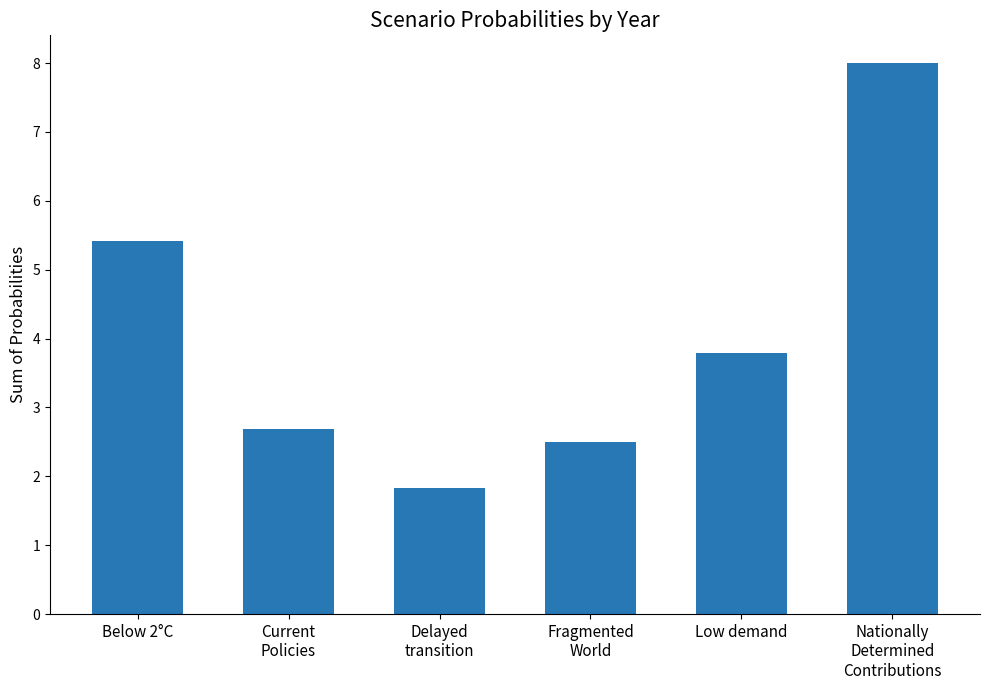

The chart shows a value of 2.7 at Current
Policies. True or false?

True